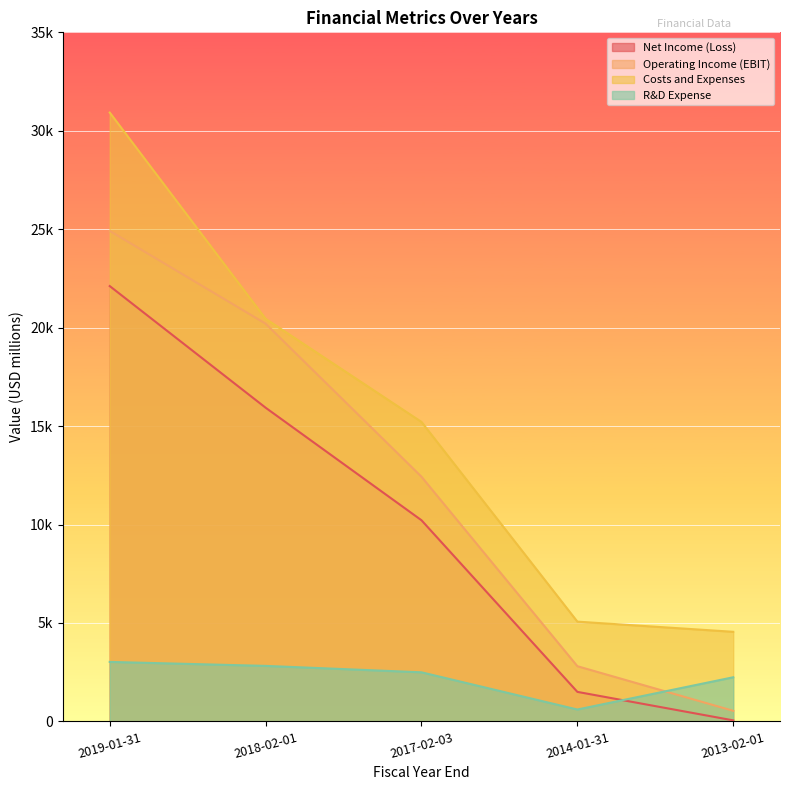

True or false: R&D Expense and Operating Income (EBIT) intersect in this chart.

True